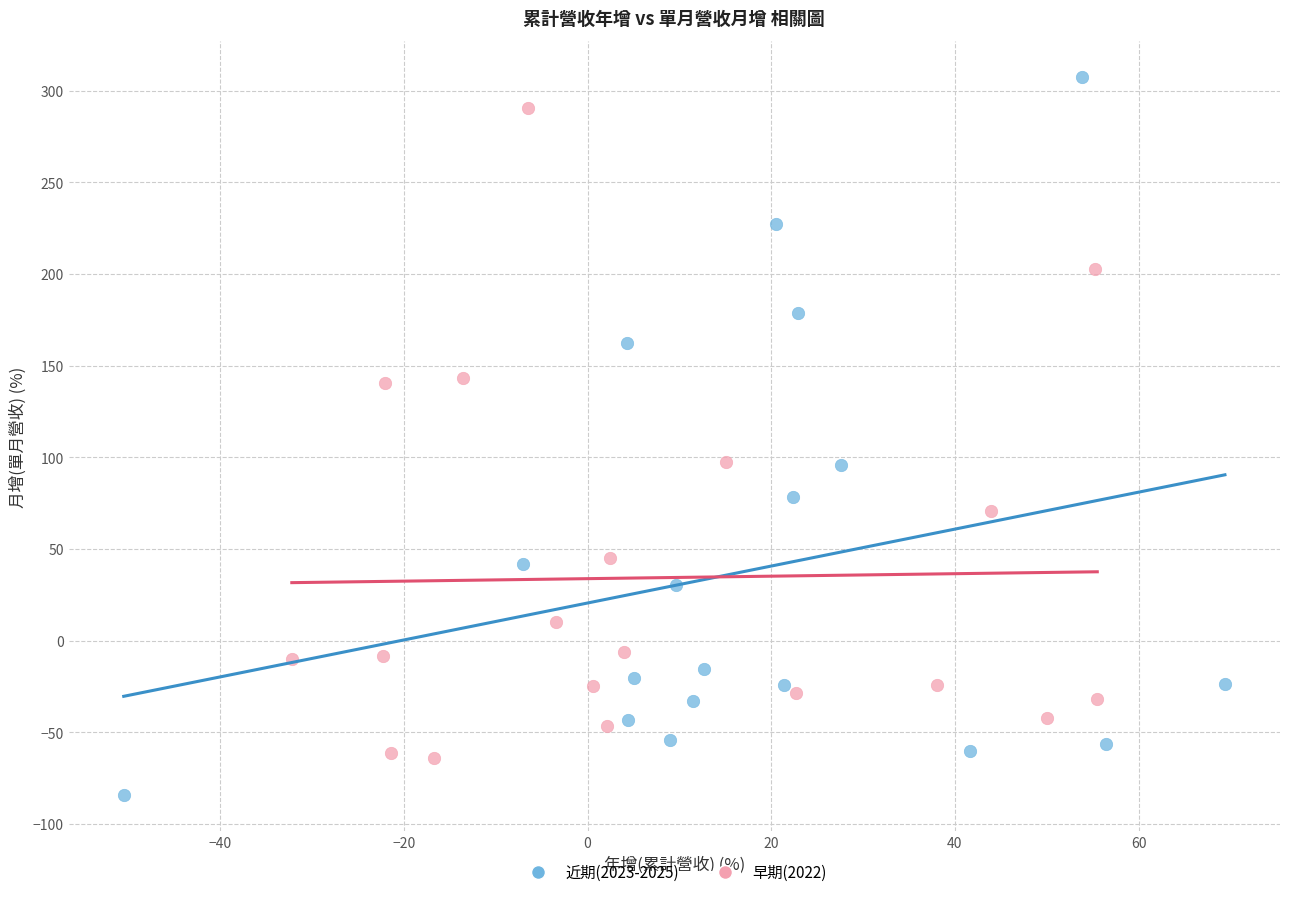

Which series reaches the minimum Y coordinate?

近期(2023-2025)